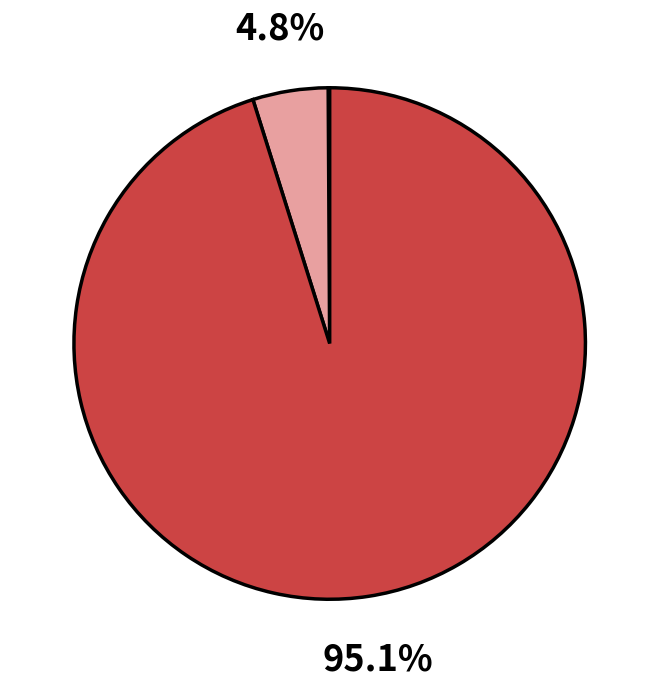

Is there a majority slice in this chart?

Yes